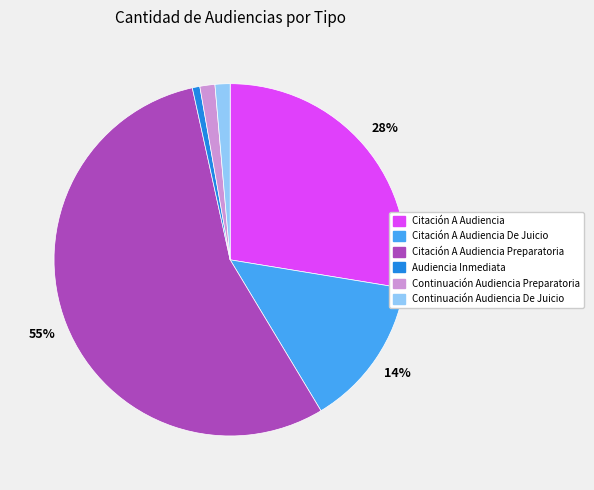

Count the number of slices in the pie.

6